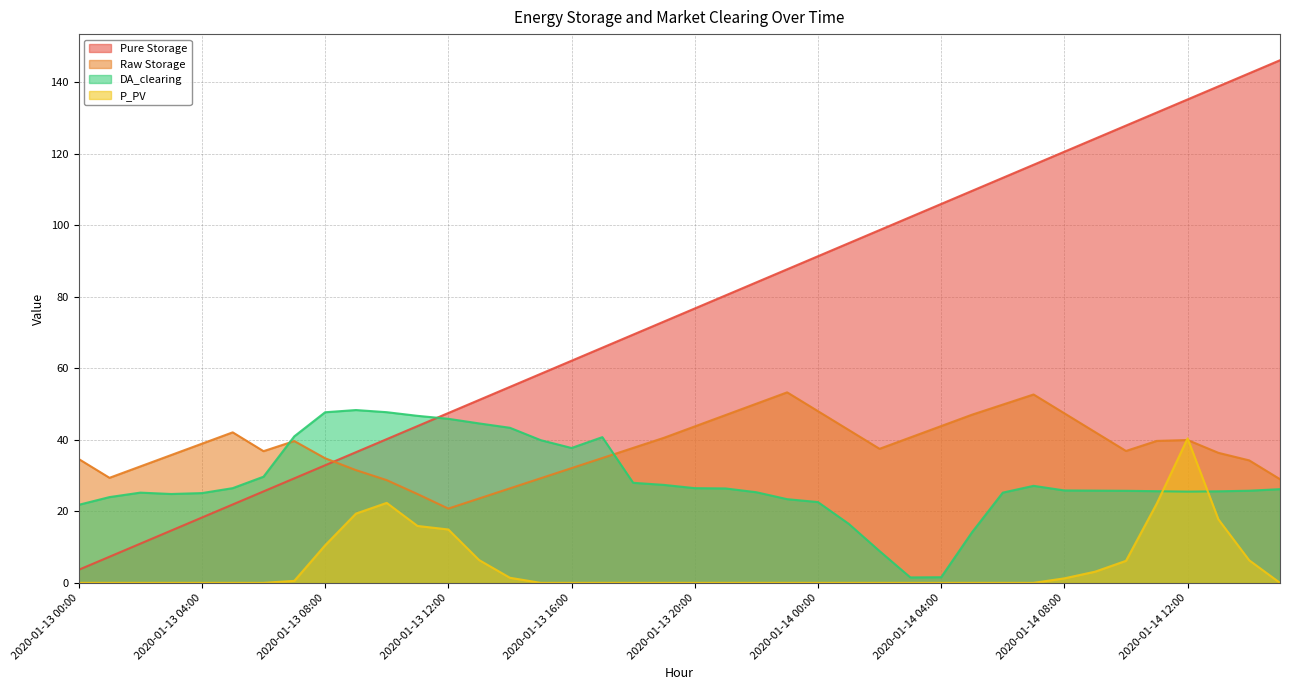

Where is DA_clearing nearest to the value 24?

2020-01-13 01:00